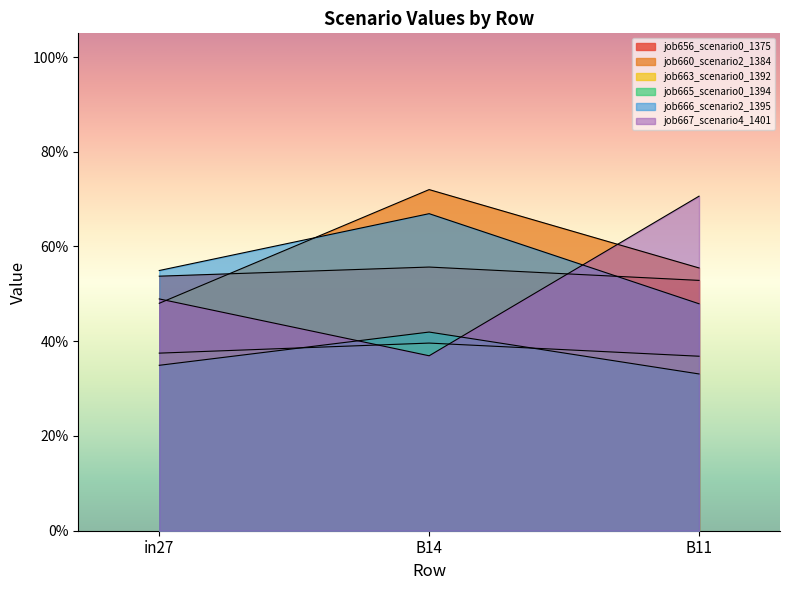

At how many categories does at least one series exceed 0?

3